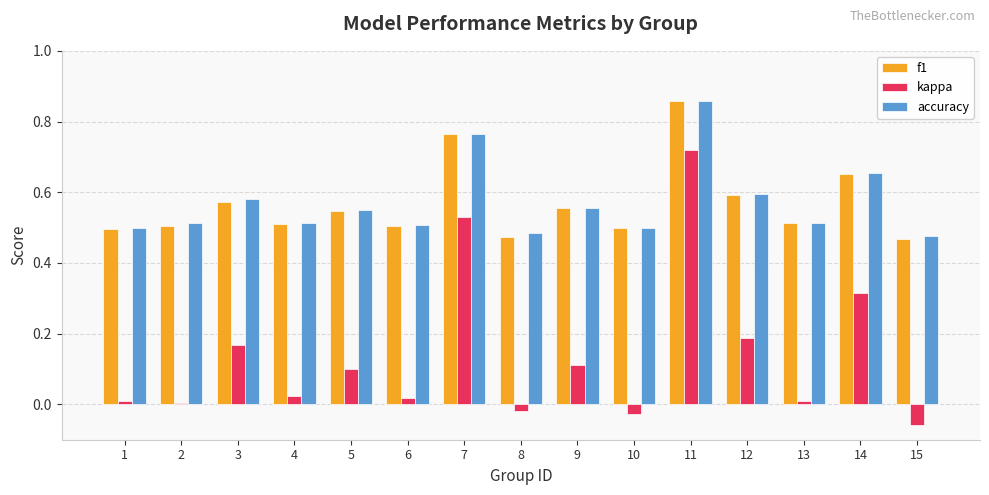

At which category is the sum across all series the highest?

11